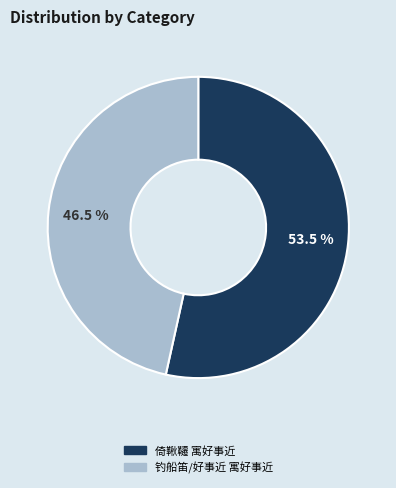

Rank the categories by value from highest to lowest.

倚鞦韆 寓好事近, 钓船笛/好事近 寓好事近